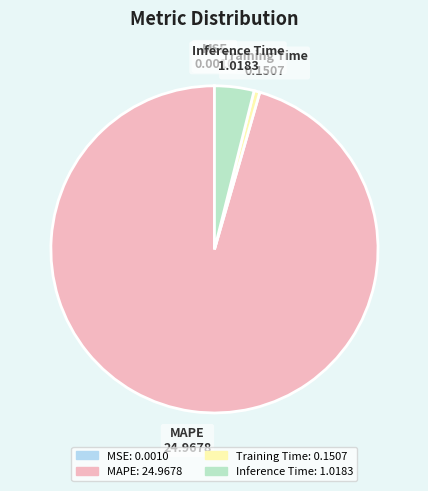

What is the majority slice?

MAPE